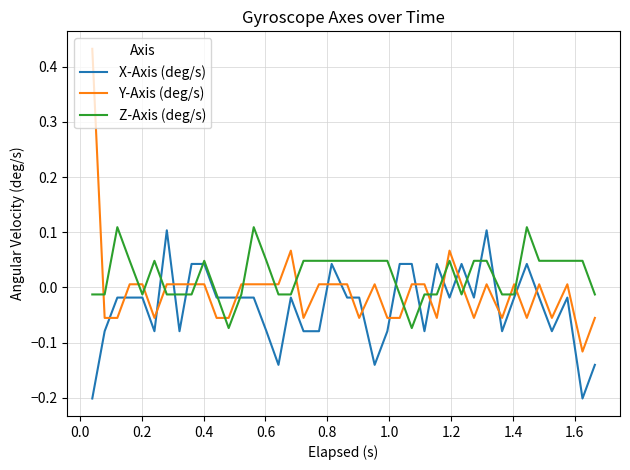

Which series has the largest range (max minus min)?

Y-Axis (deg/s)